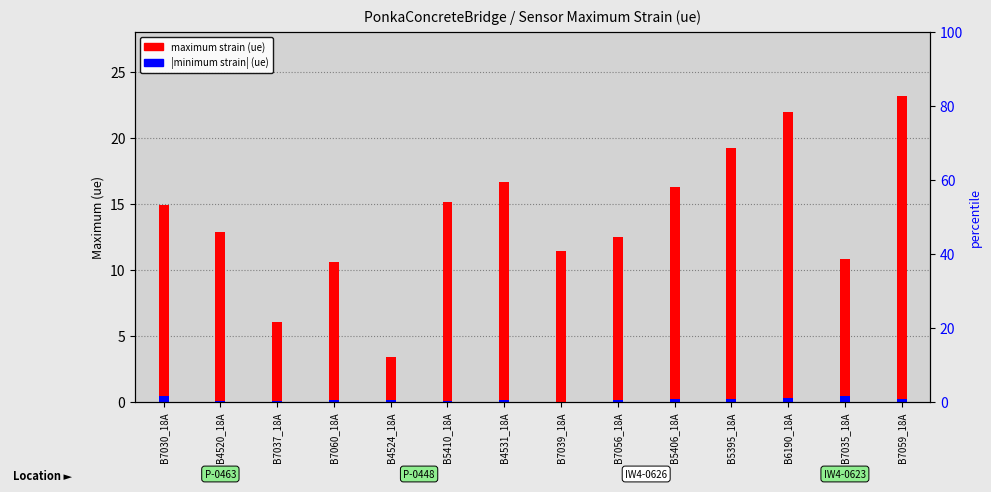

Rank the series by their maximum value, from lowest to highest.

minimum |strain|, maximum strain